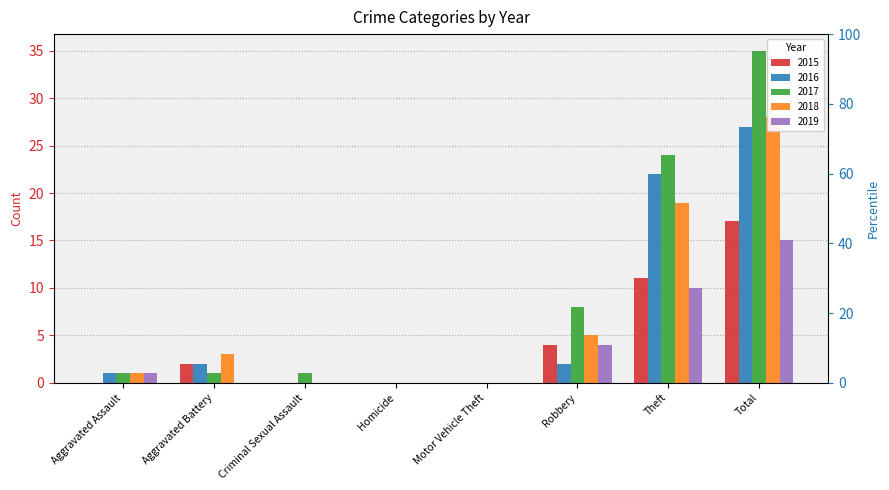

How many values in the 2015 series exceed 2?

3